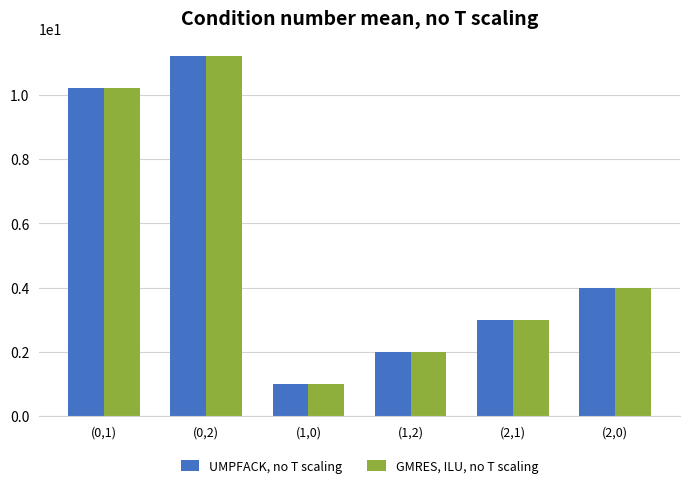

Where does the UMPFACK, no T scaling series first go above 4?

(0,1)